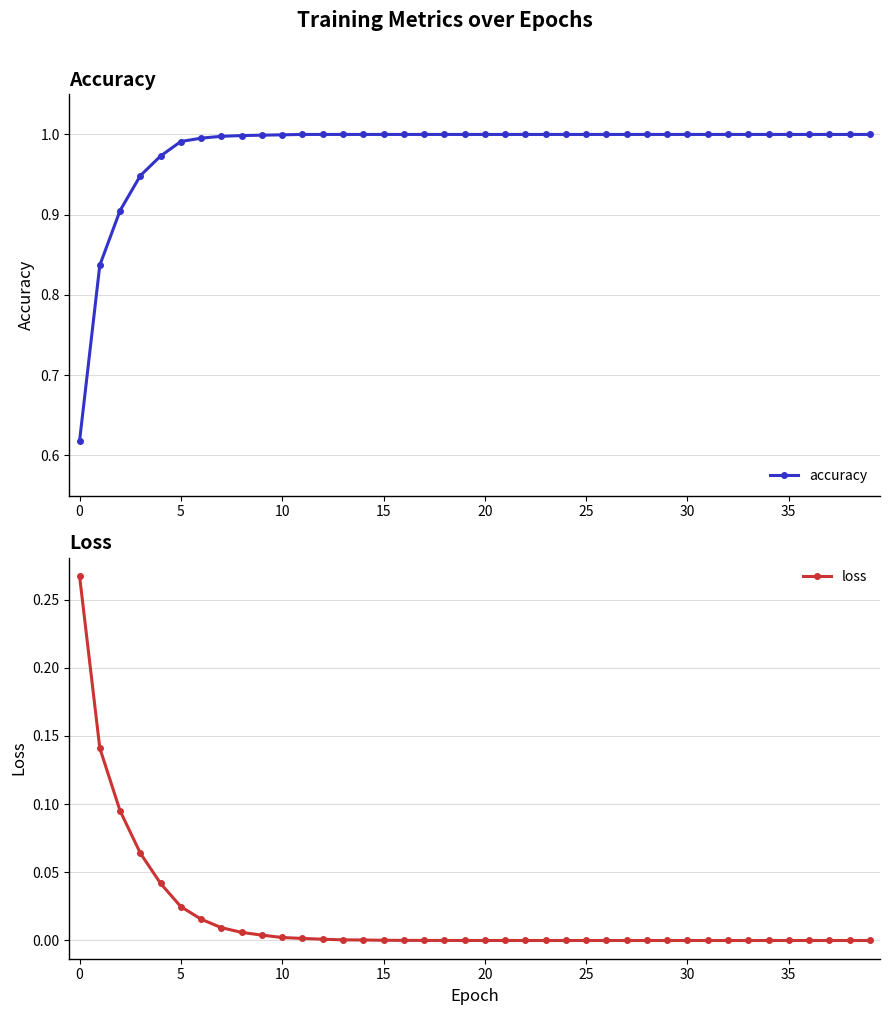

The accuracy series shows 1.0 at 30. True or false?

True